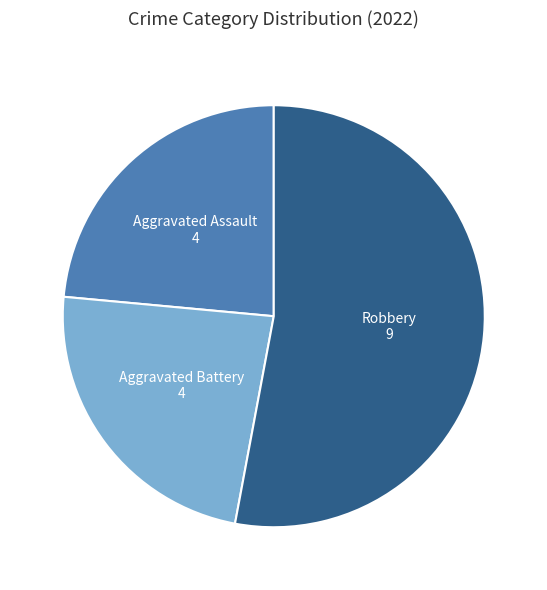

Which slice represents more than half of the pie?

Robbery